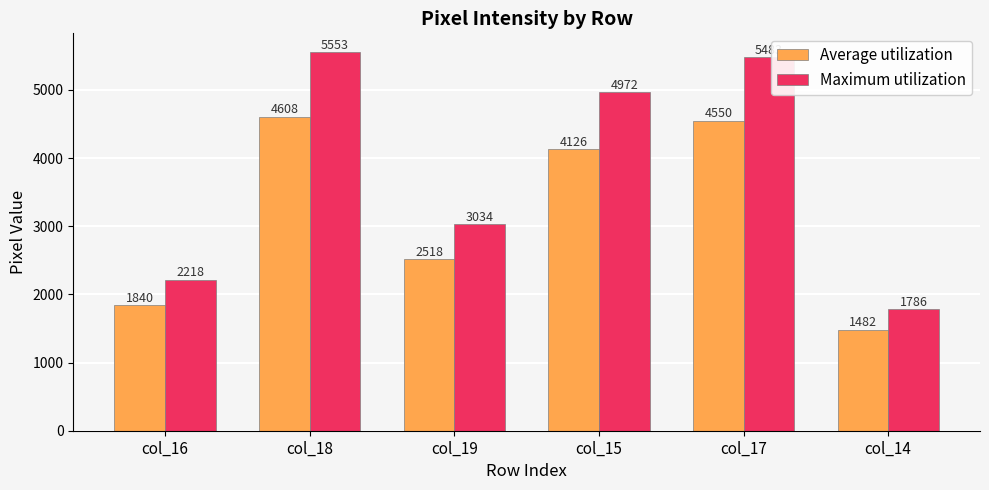

List the series in order of their overall mean, lowest first.

Average utilization, Maximum utilization